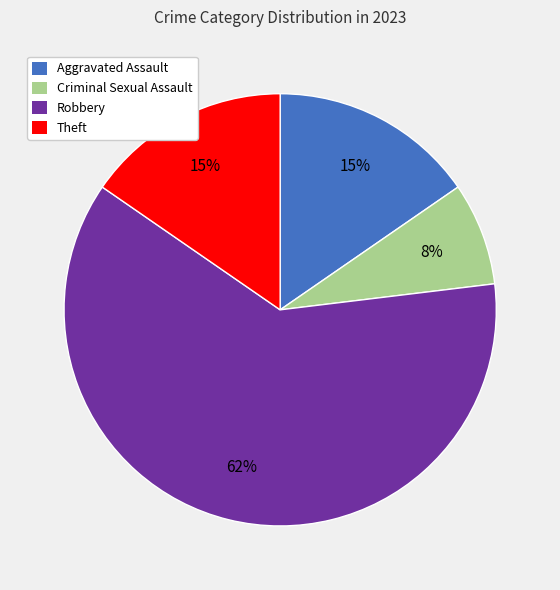

To the nearest percent, what is the difference between the largest and smallest slice percentages?

54%